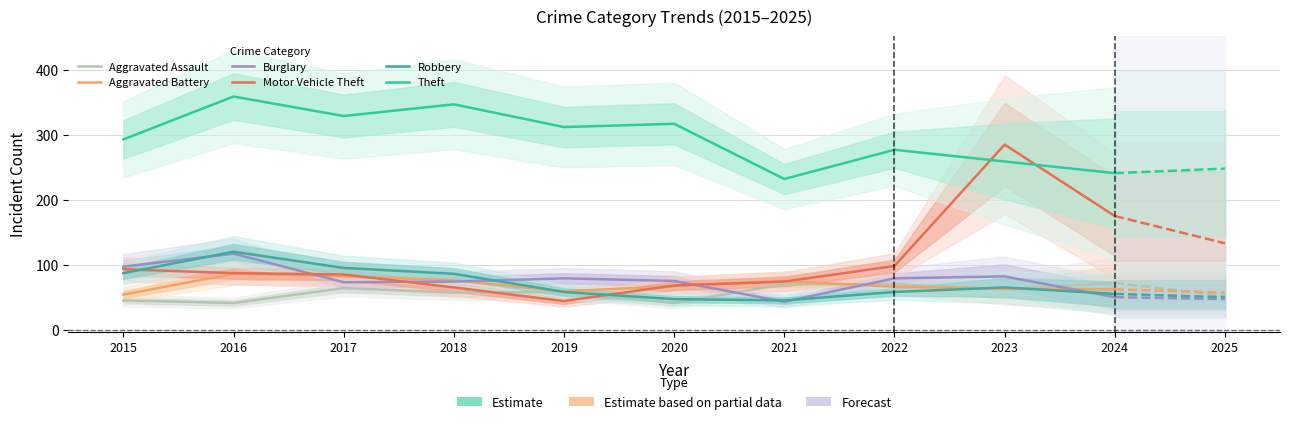

What is the difference between the maximum and minimum values in the Aggravated Assault series?

29